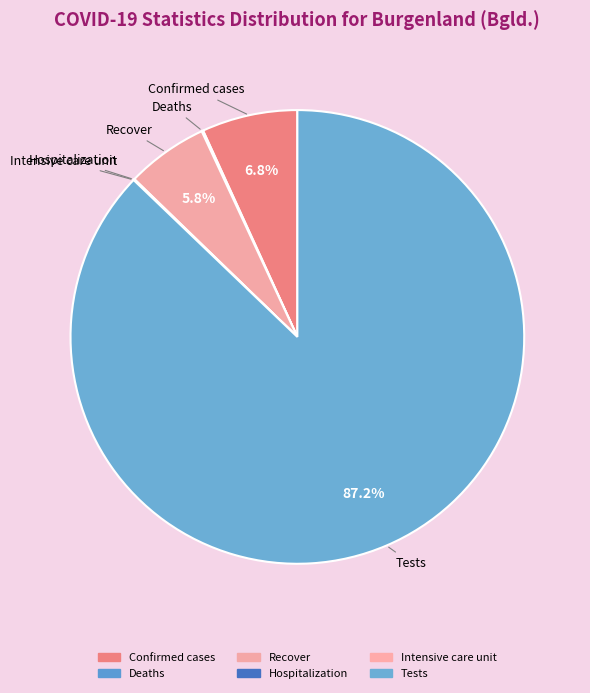

Which has a higher value, Recover or Tests?

Tests